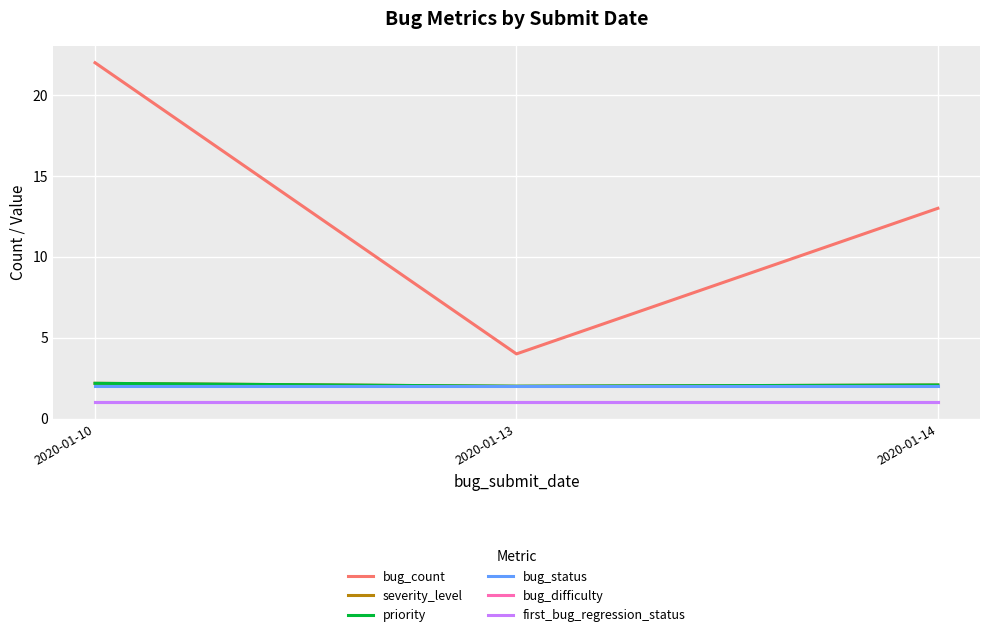

Does the chart have visible grid lines?

Yes